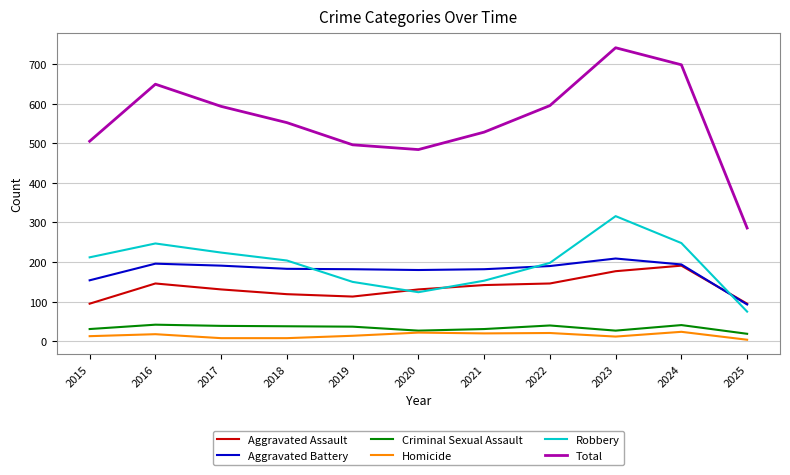

How many series are shown in this chart?

6